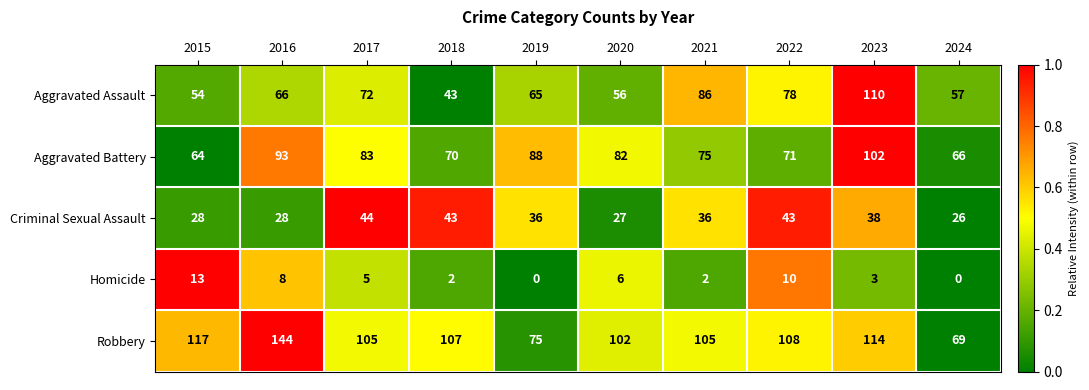

What is the average value of the Robbery series?

105